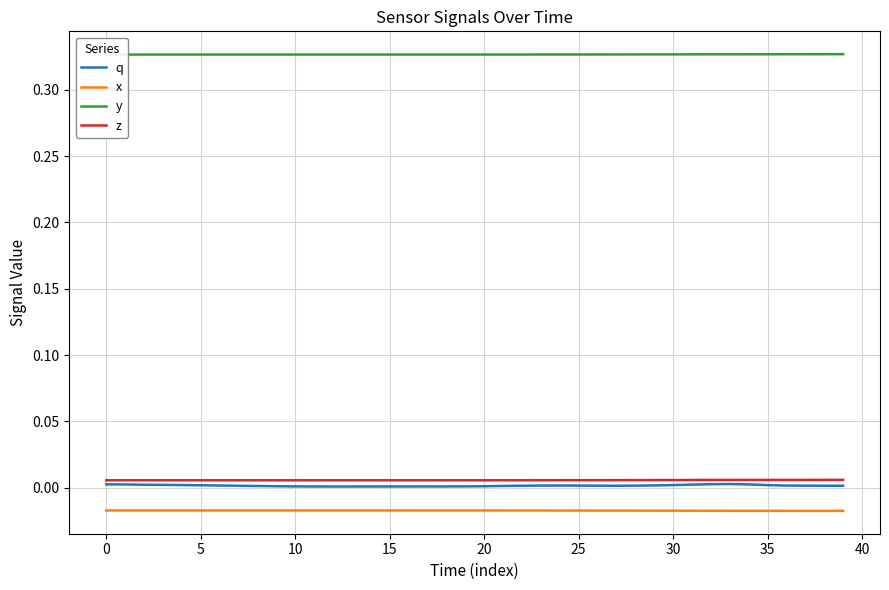

Which series has the largest range (max minus min)?

q